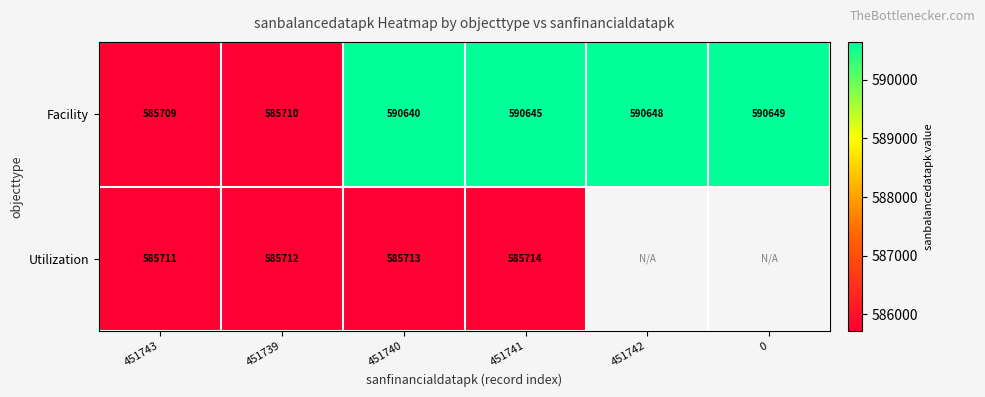

True or false: Facility has a value of 992882 at 0.

False